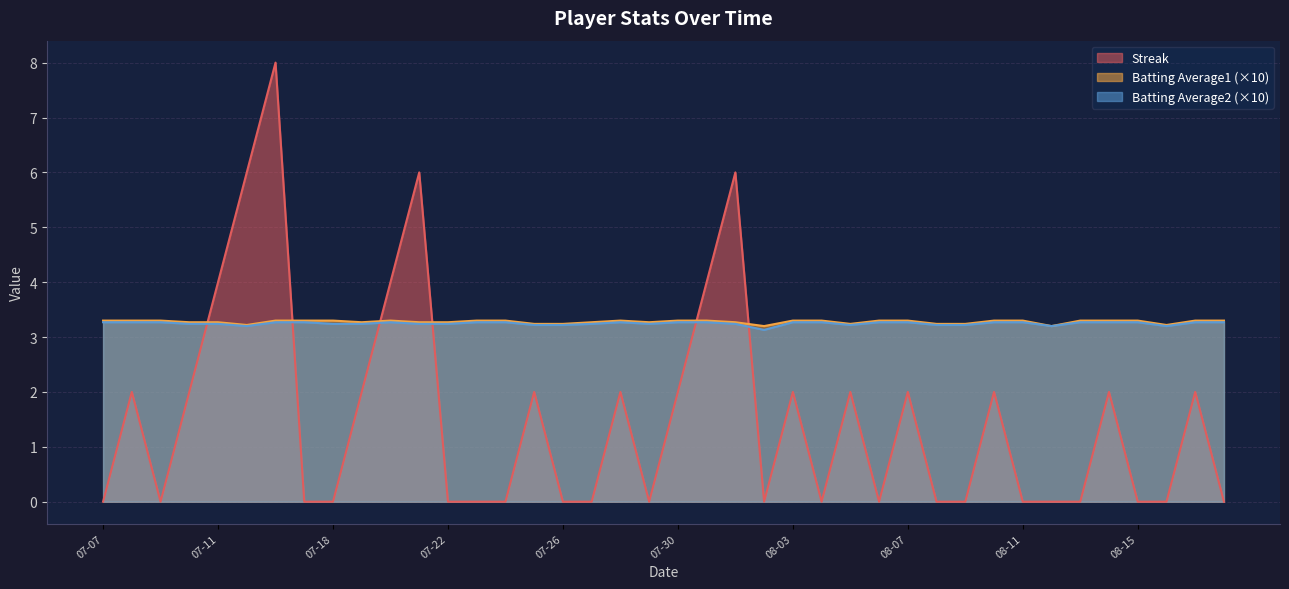

Which series has the widest spread of values?

Streak